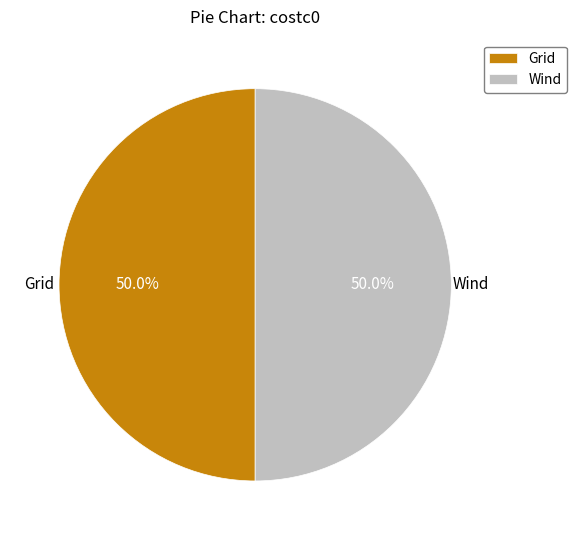

Is it true that Grid is 99% of the pie?

False